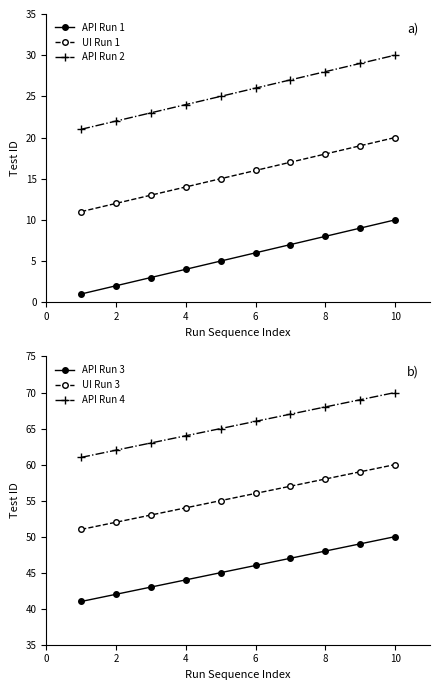

True or false: API Run 1 has more than 1 interior local peaks.

False